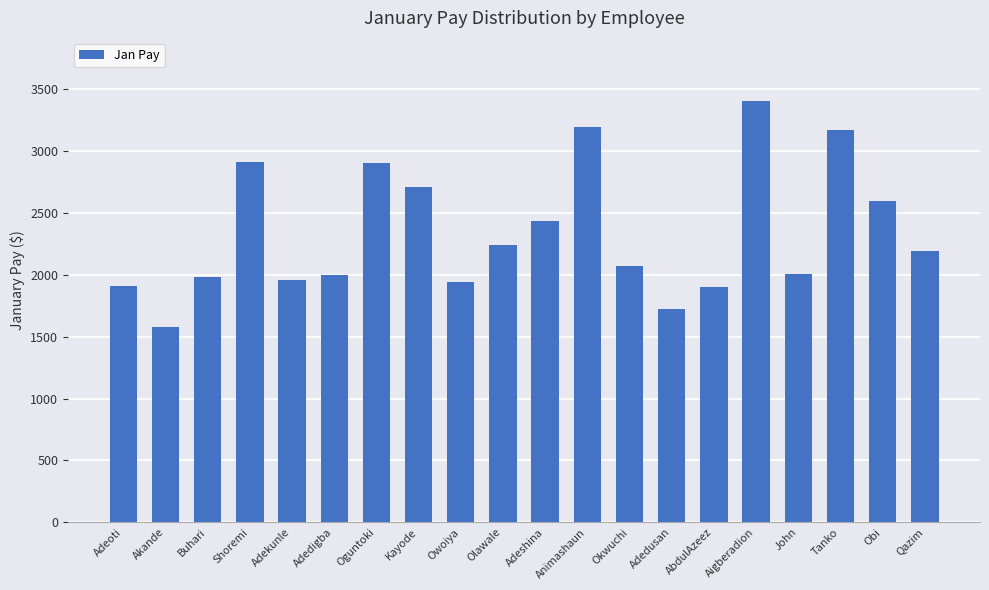

What is the value of the 2nd bar from the left?

1576.0